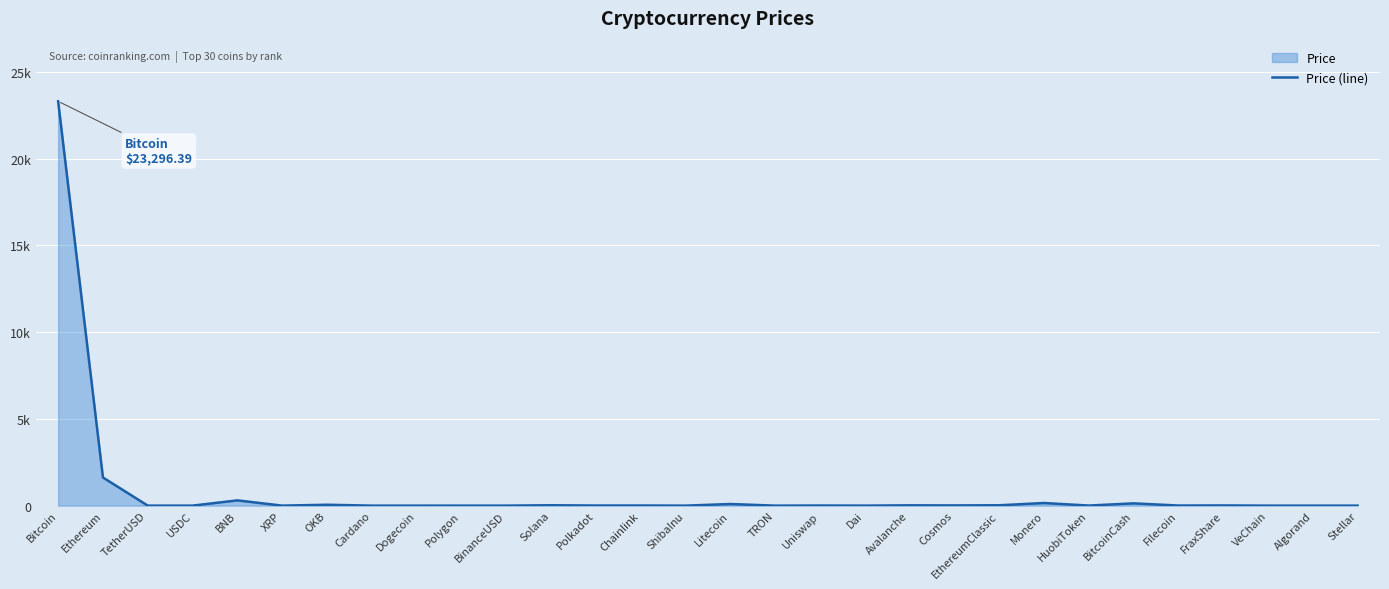

How many values exceed 6?

16